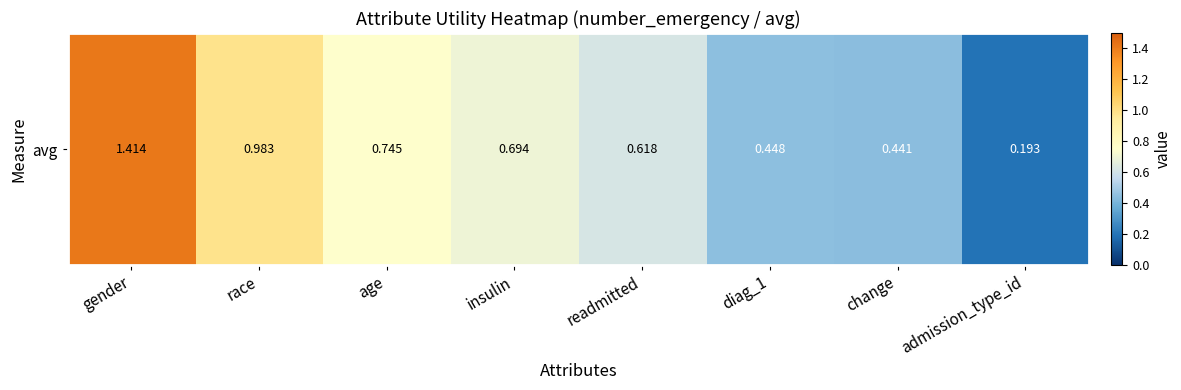

Between gender and race, which is larger?

gender